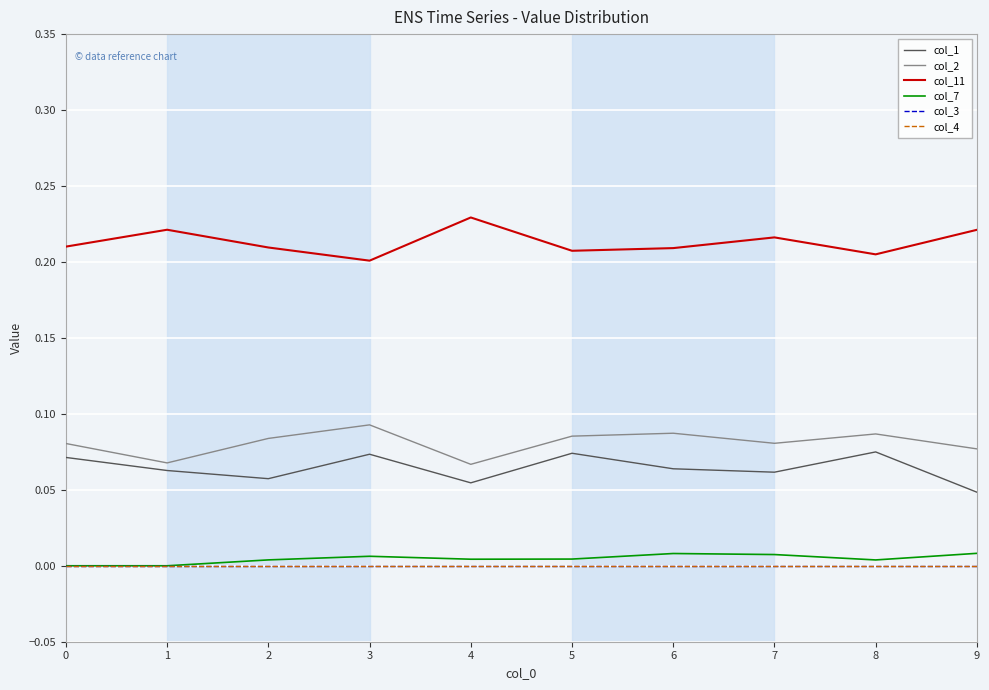

True or false: col_2 has a value of 0.1 at 3.

True